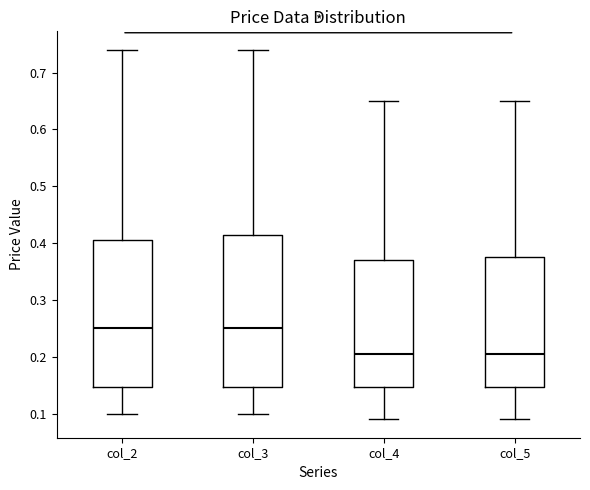

Reading left to right, transcribe this box plot: for each box, give where its median line is, the range the box spans, and where its two whiskers end, as read against the y-axis. The values are not printed on the chart, so give them approximately, as read against the axis.

col_2: median 0.25, box 0.15 to 0.41, whiskers 0.10 to 0.74
col_3: median 0.25, box 0.15 to 0.42, whiskers 0.10 to 0.74
col_4: median 0.21, box 0.15 to 0.37, whiskers 0.09 to 0.65
col_5: median 0.21, box 0.15 to 0.38, whiskers 0.09 to 0.65